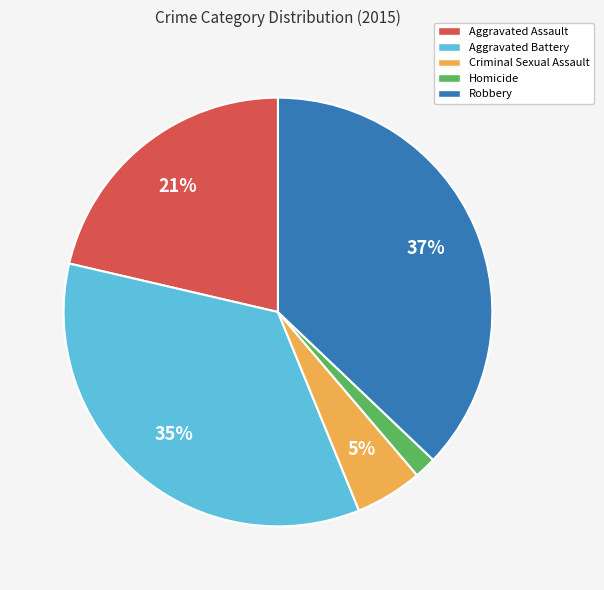

Approximately how many times larger is the value at Aggravated Assault compared to Aggravated Battery?

0.6